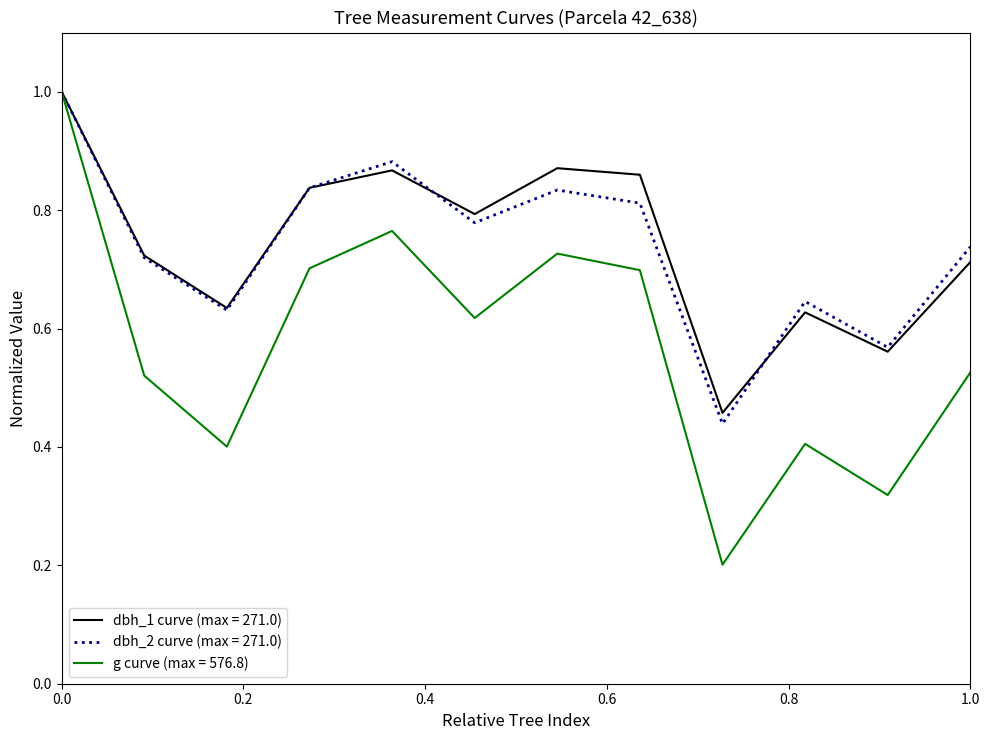

What is the highest value of the dbh_2 curve (max = 271.0) series?

1.0